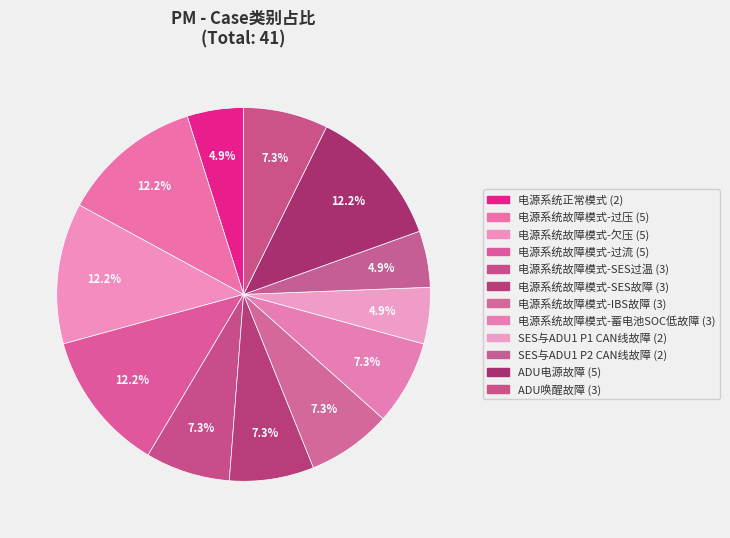

How many segments does this pie chart have?

12